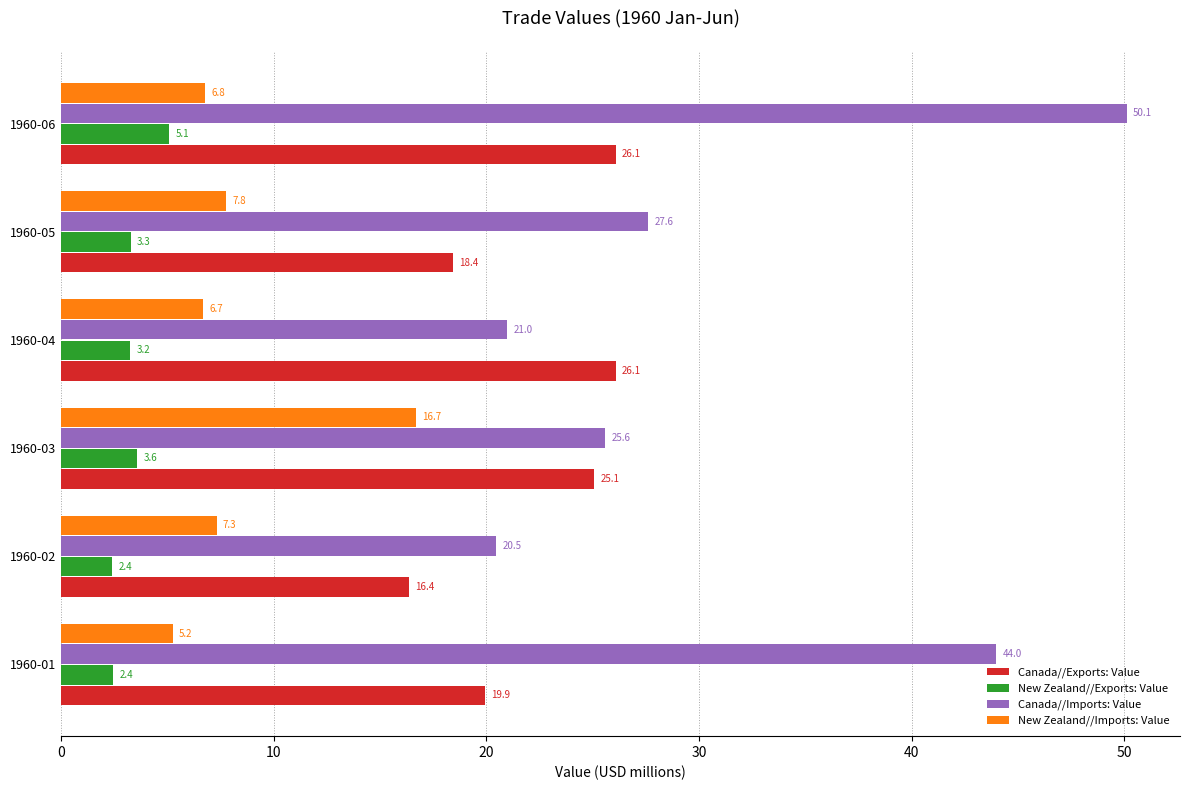

Where is Canada//Imports: Value nearest to the value 35?

1960-05